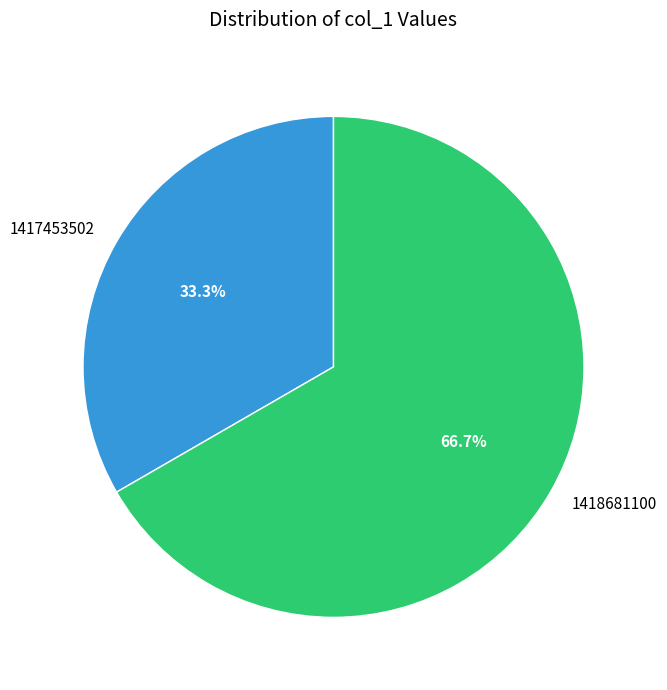

Rank the categories by value from highest to lowest.

1418681100, 1417453502